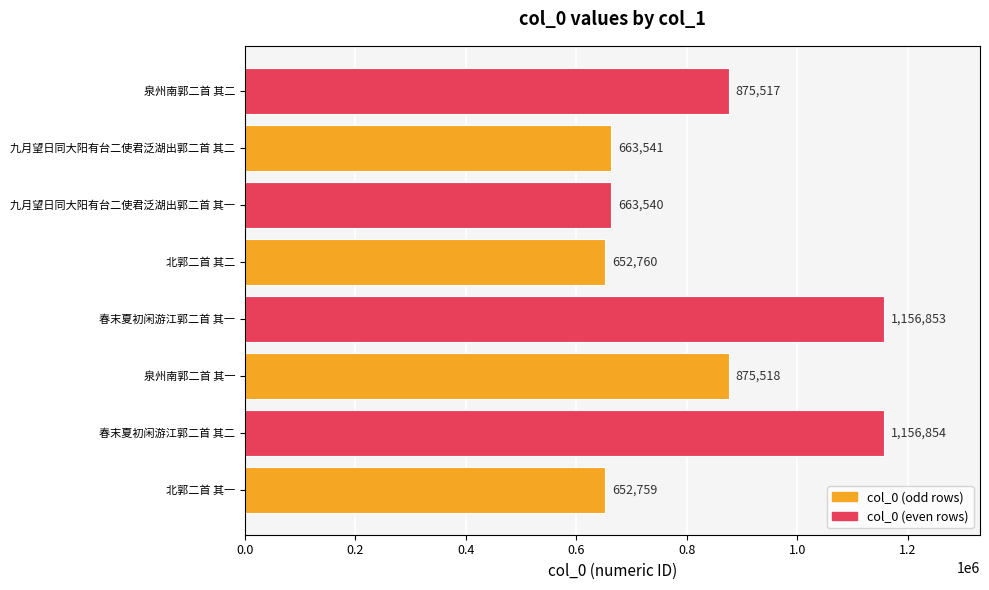

Rank the categories by value from lowest to highest.

北郭二首 其一, 北郭二首 其二, 九月望日同大阳有台二使君泛湖出郭二首 其一, 九月望日同大阳有台二使君泛湖出郭二首 其二, 泉州南郭二首 其二, 泉州南郭二首 其一, 春末夏初闲游江郭二首 其一, 春末夏初闲游江郭二首 其二